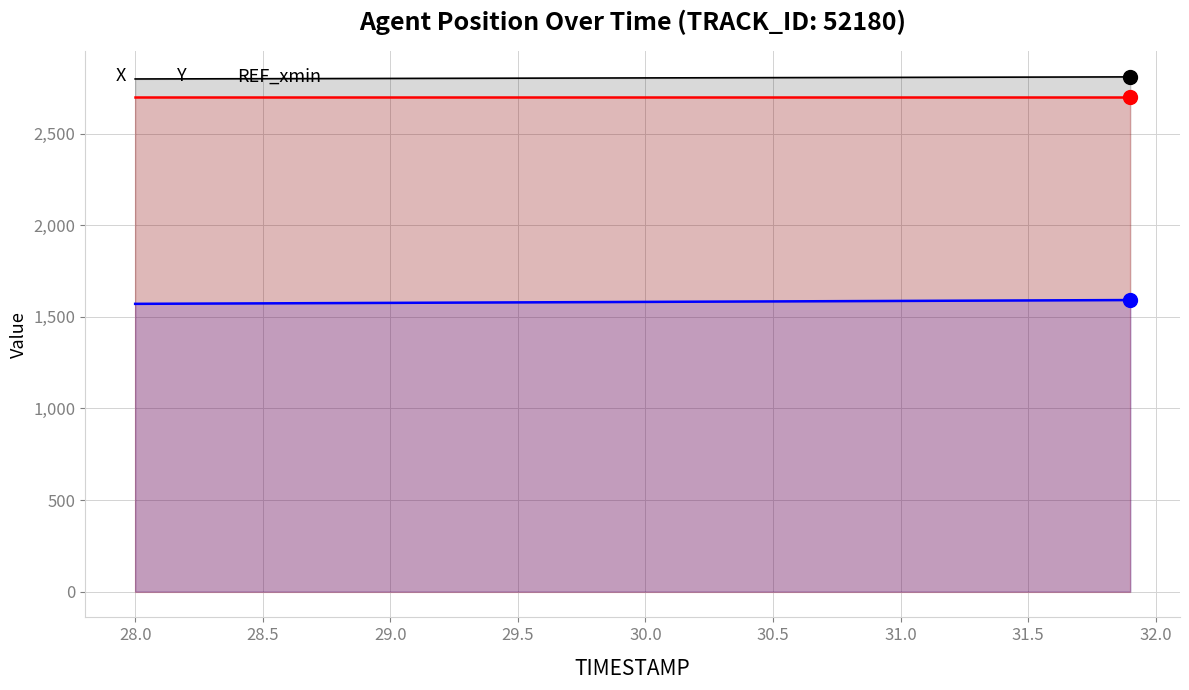

At 28.0, list the series in order from smallest to largest.

Y, REF_xmin, X